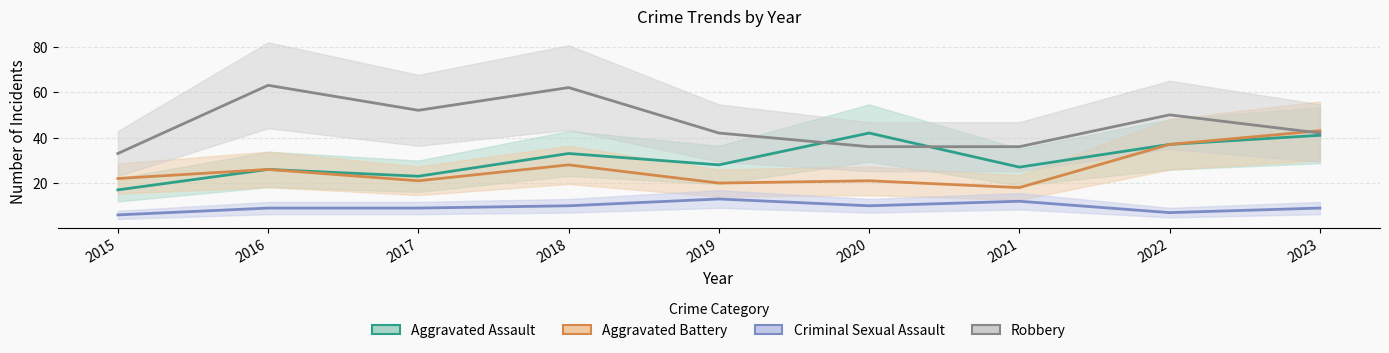

Which series changed the most between 2018 and 2023?

Robbery